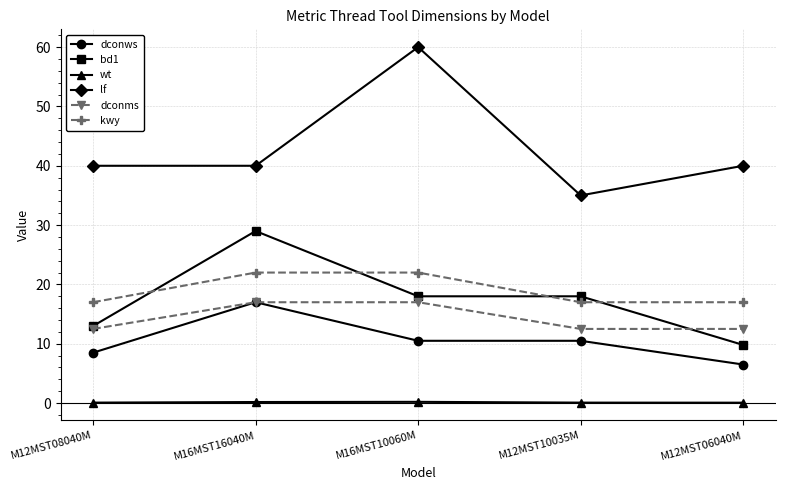

Which series ends up on top after the final intersection of dconms and bd1?

dconms